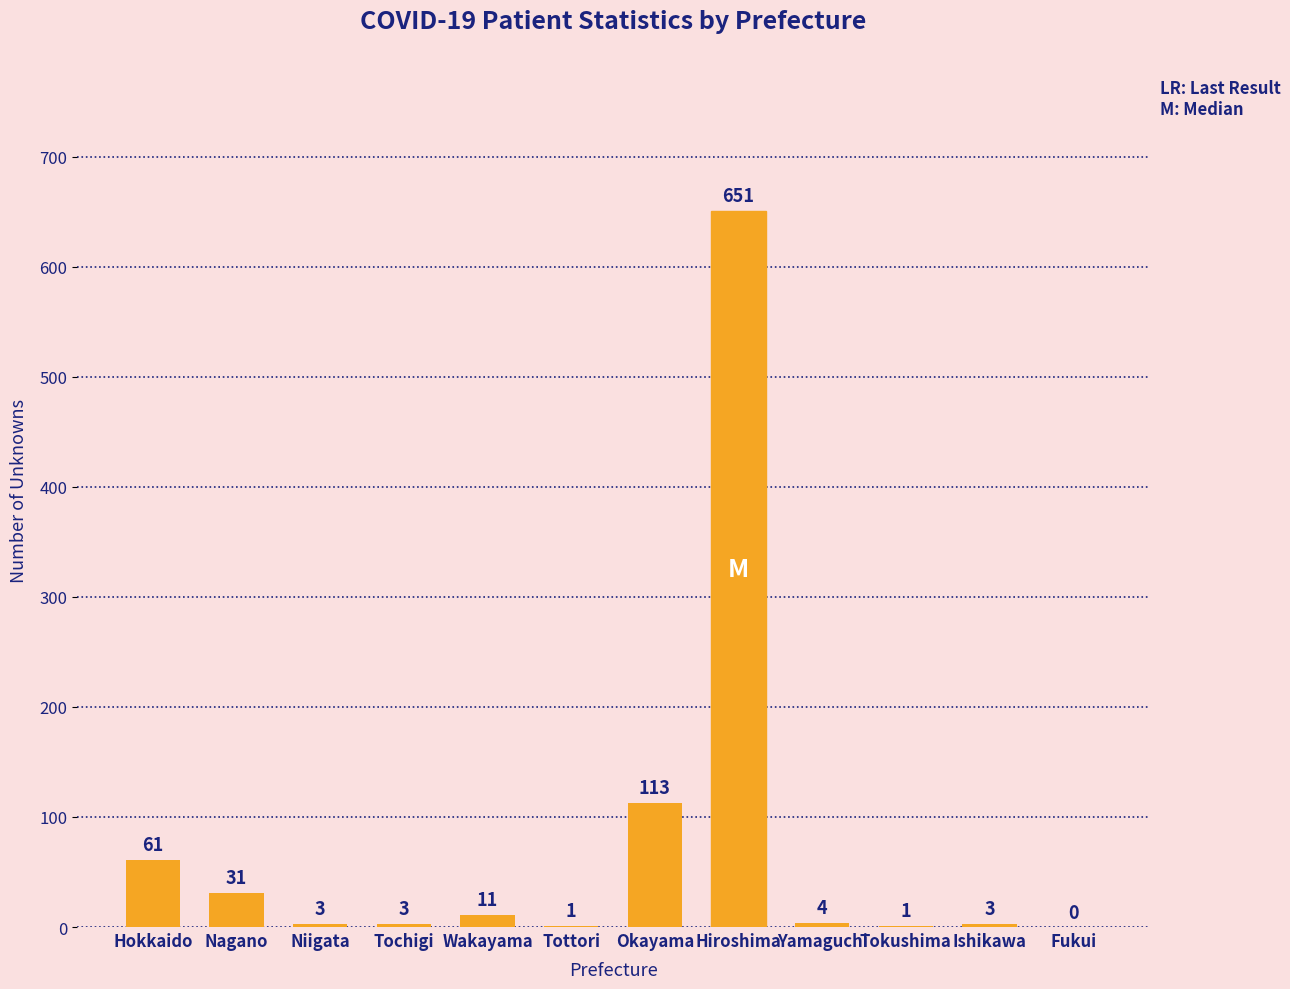

Which label corresponds to the largest value in the chart?

Hiroshima